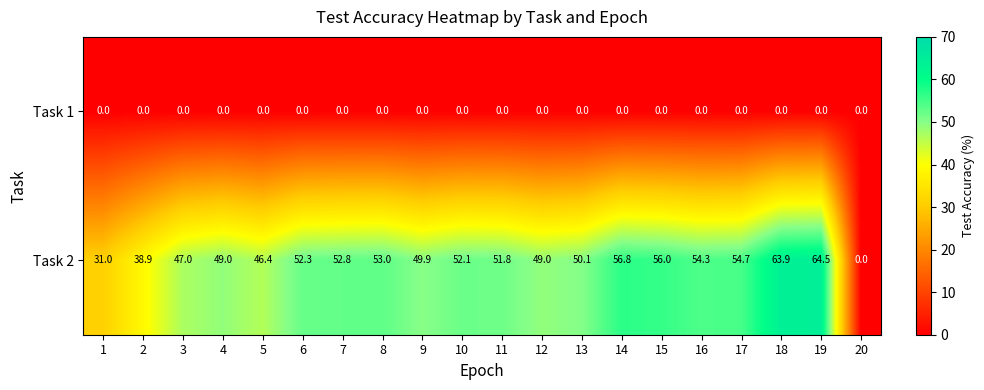

What is the sum of the Task 2 values at 6 and 5?

98.7